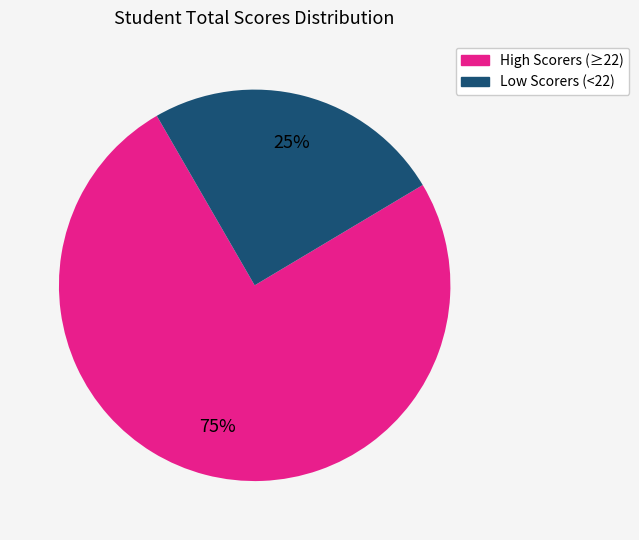

Count the number of slices in the pie.

2